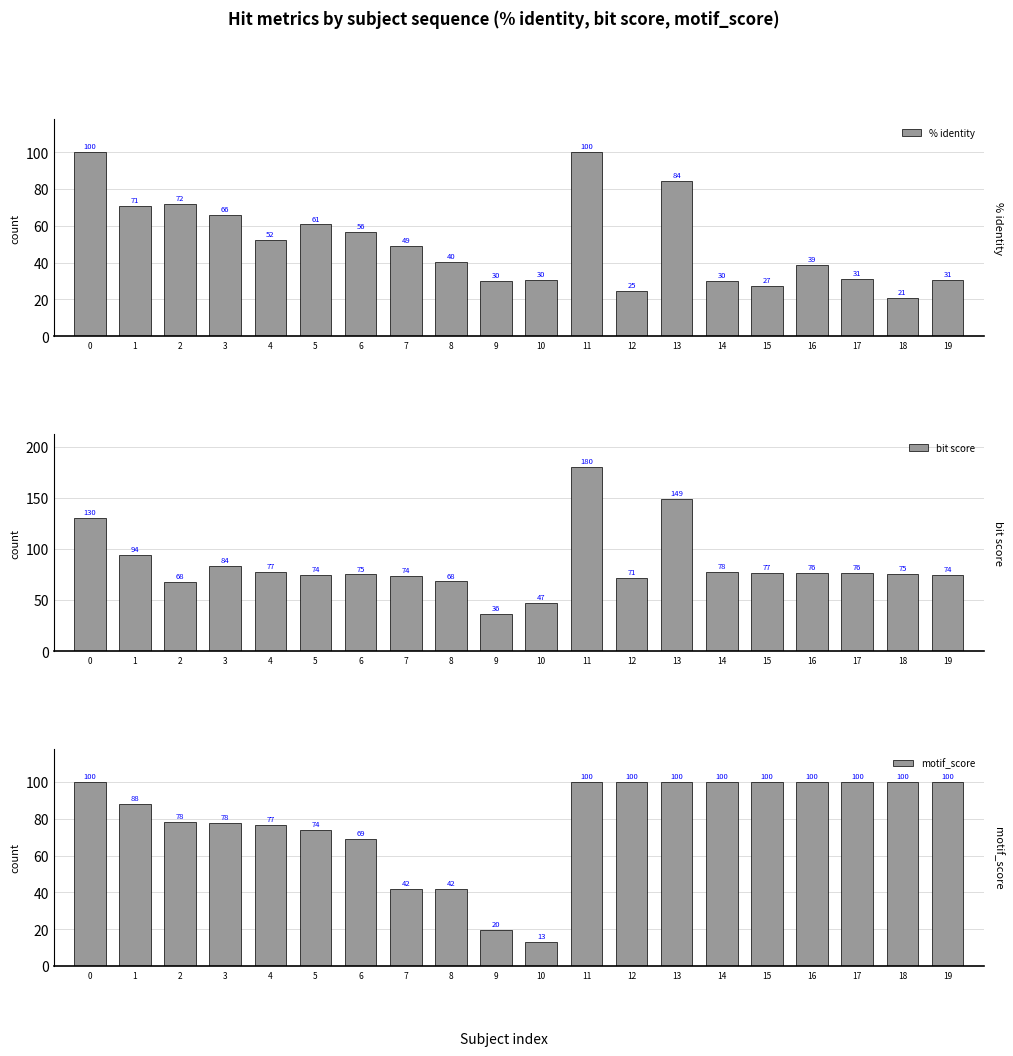

Is the value of bit score at 6 greater than the value of motif_score at 5?

Yes